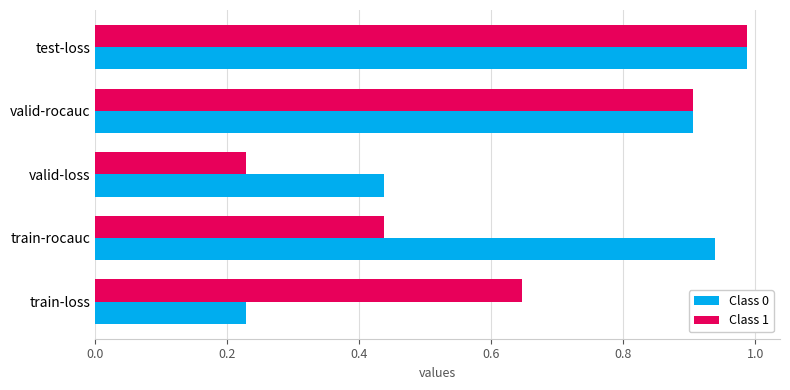

At which label is Class 0 closest to 0?

train-loss